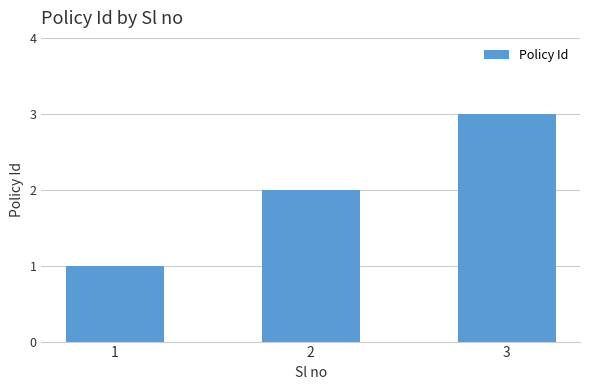

What is the smallest value displayed?

1